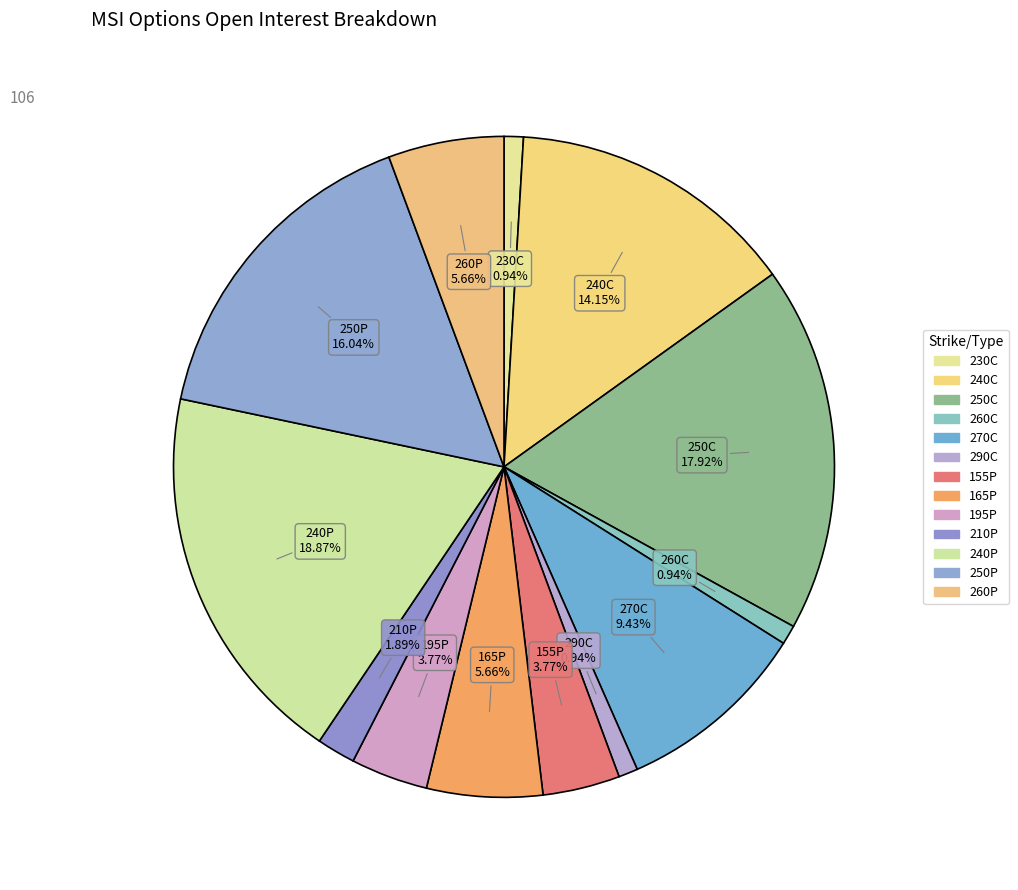

How many slices are in this pie chart?

13